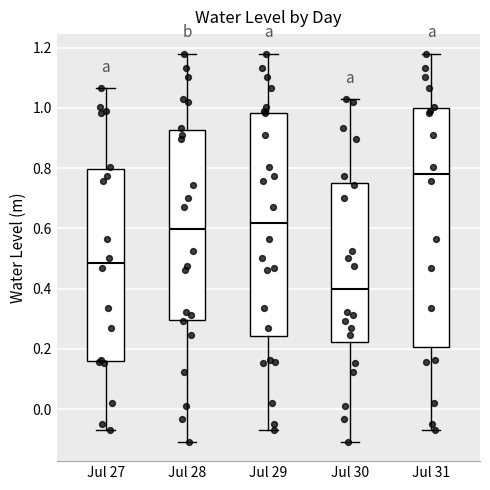

Comparing the boxes themselves (not the whiskers), which one is the tallest?

Jul 31